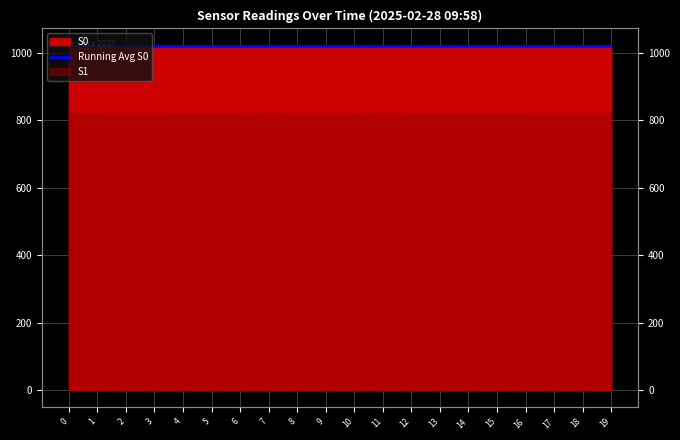

Where is the data nearest to the value 1019?

6